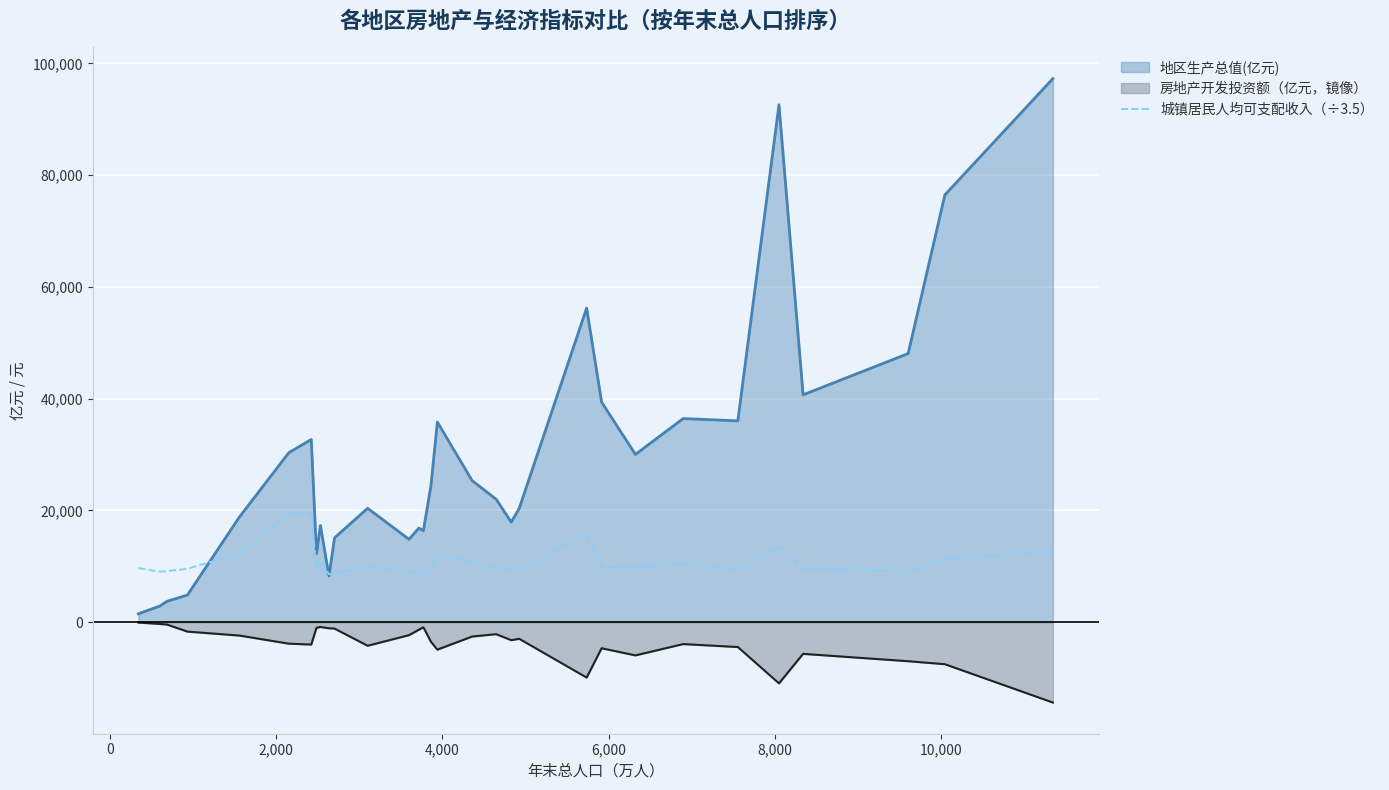

What is the minimum value shown in the chart?

-14412.2